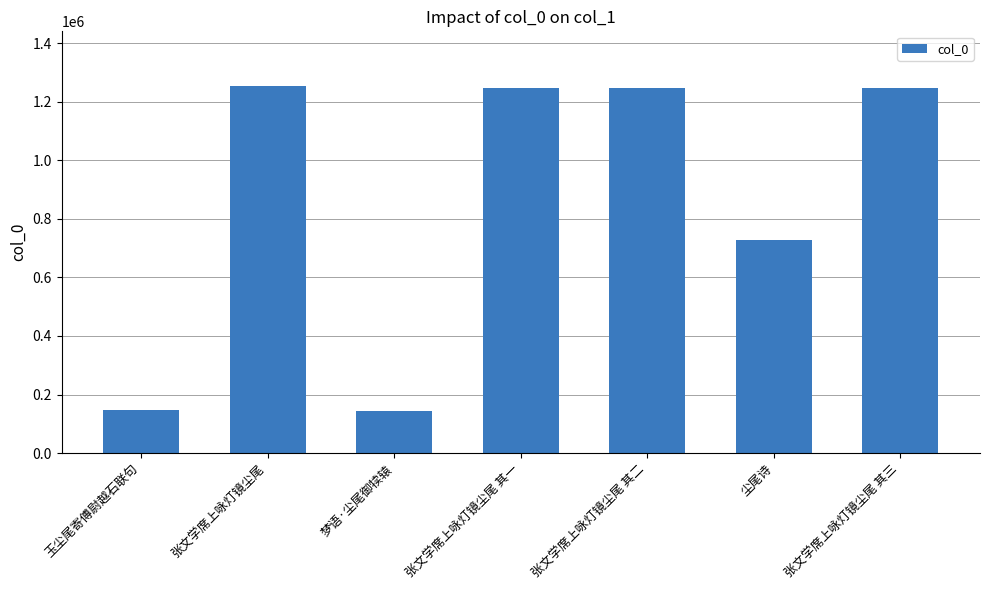

What is the ratio of the value at 尘尾诗 to the value at 梦语·尘尾御犊辕?

5.1